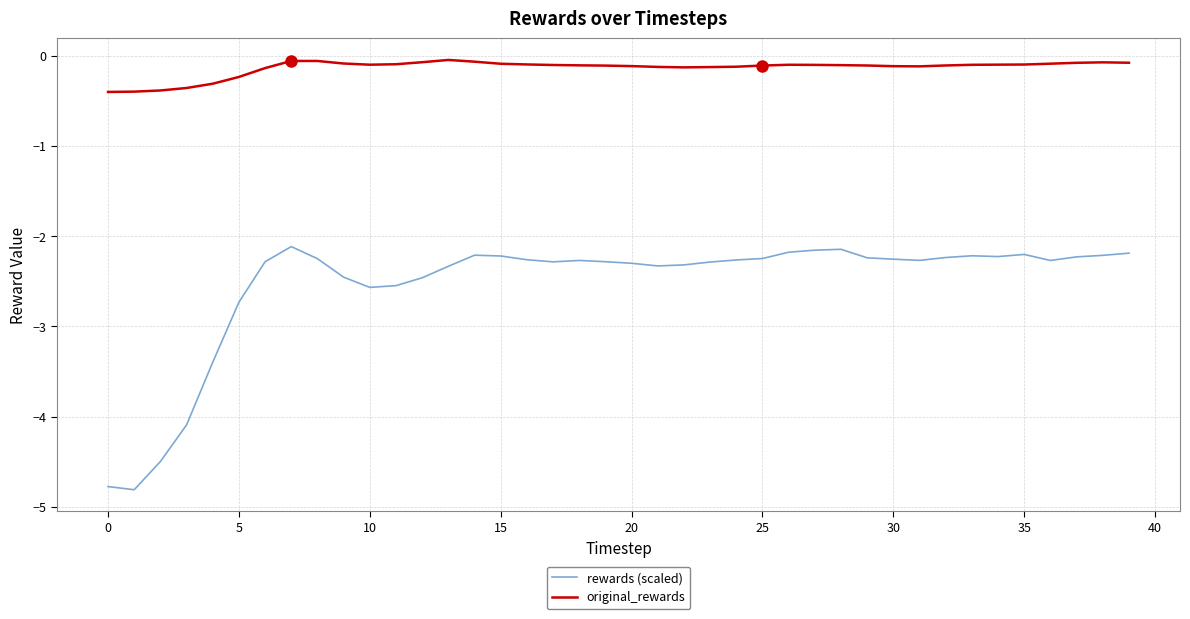

Which series has the widest spread of values?

rewards (scaled)